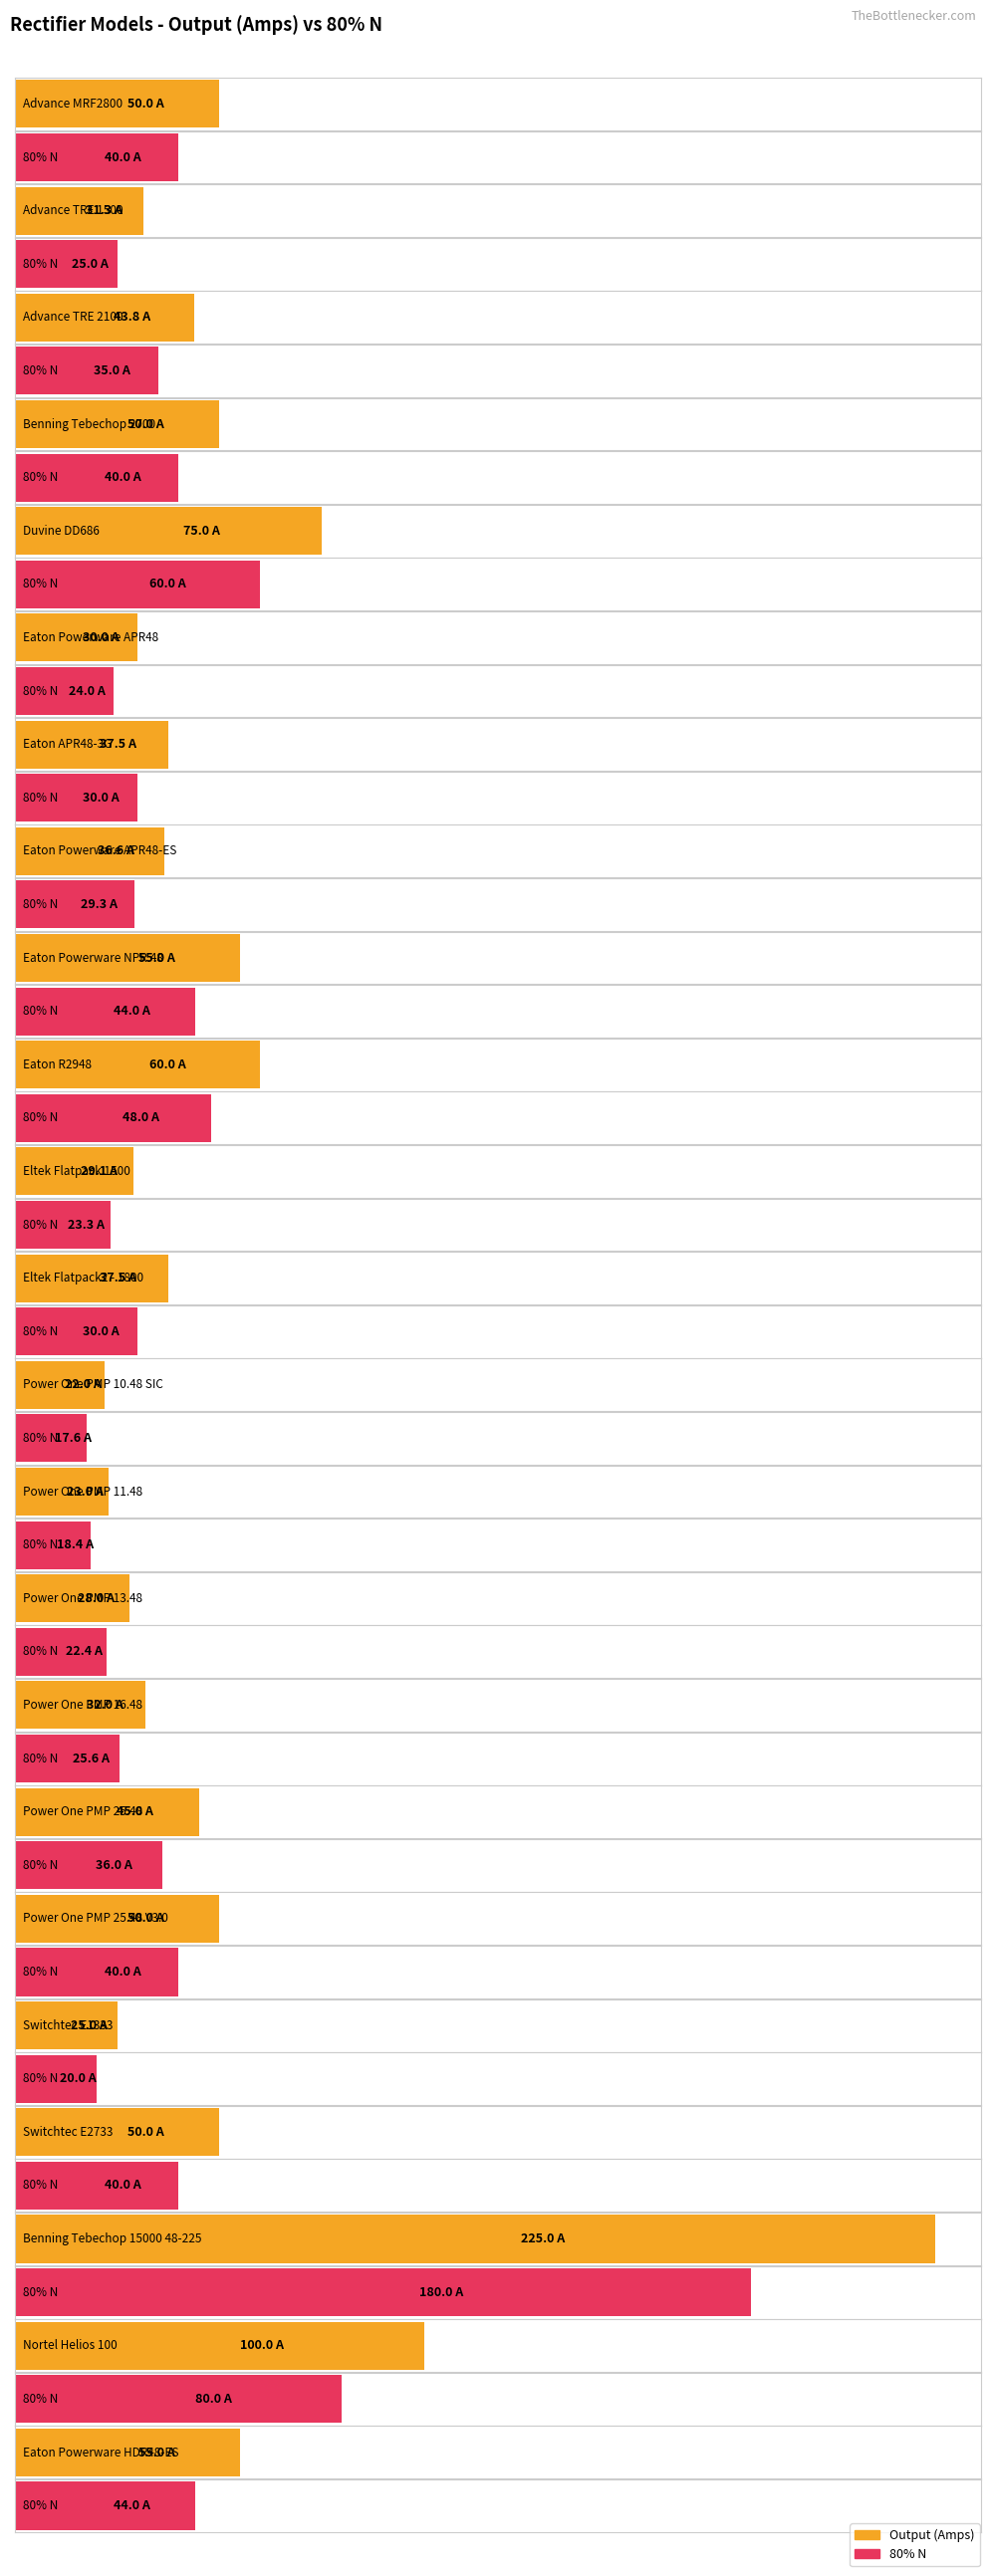

What is the value of the 80% N bar at the 4th from the left?

40.0